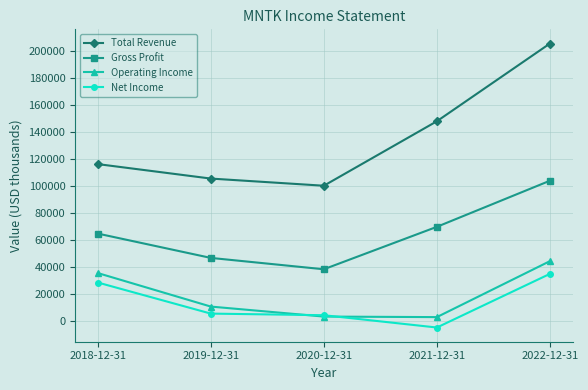

What is the sum of all Gross Profit values?

324700